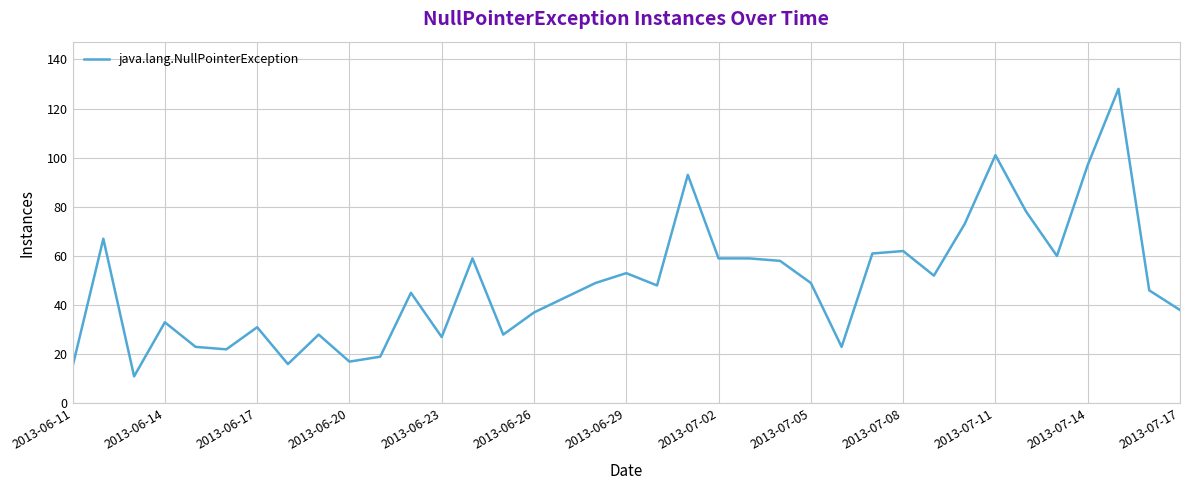

What is the greatest value displayed?

128